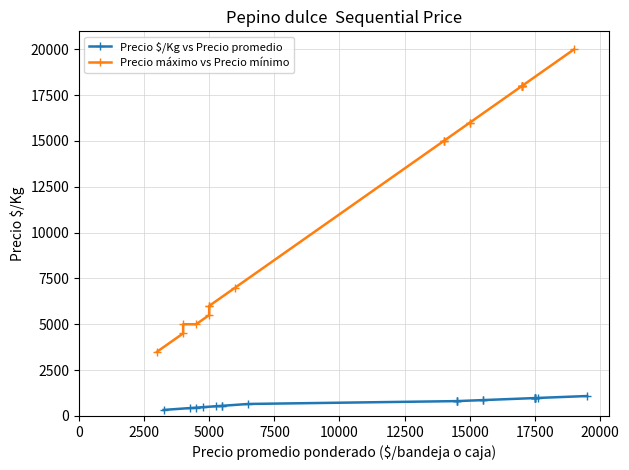

Is it true that Precio máximo vs Precio mínimo equals 4259 at 16?

False